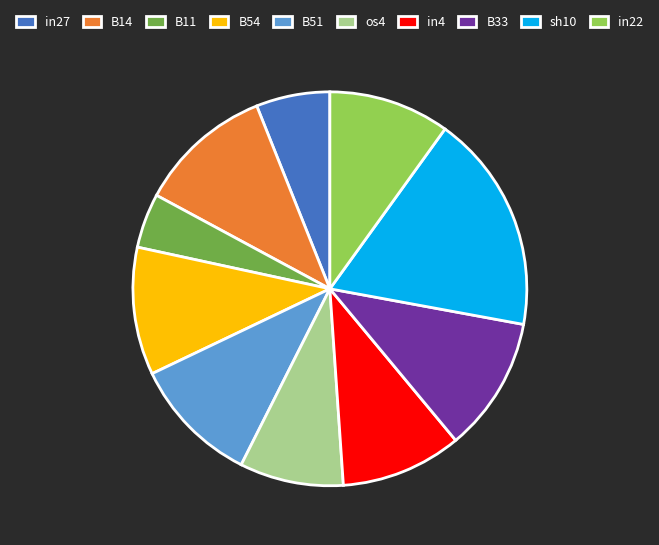

Is os4 the majority of the pie?

No